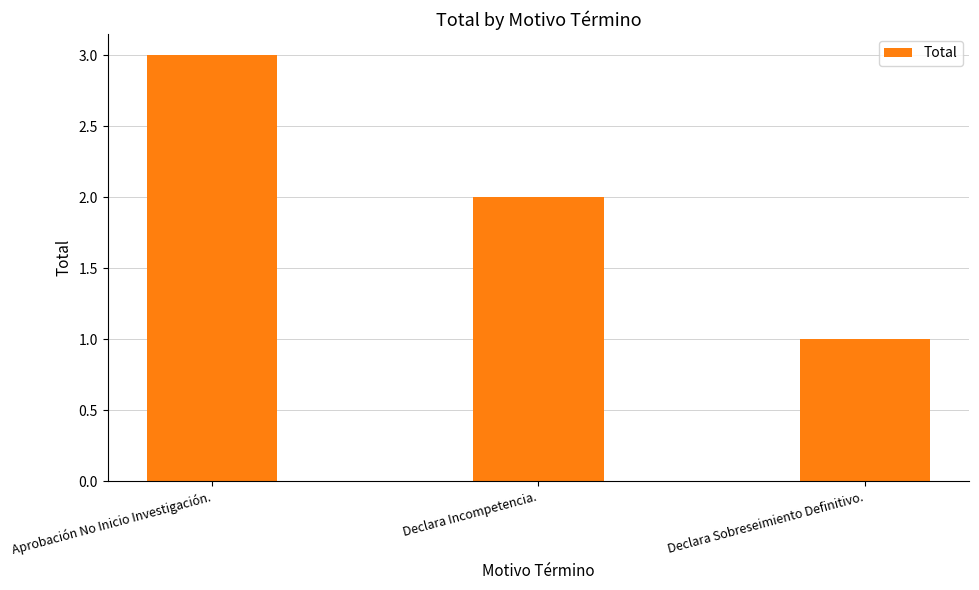

How many values are between 1 and 3?

3